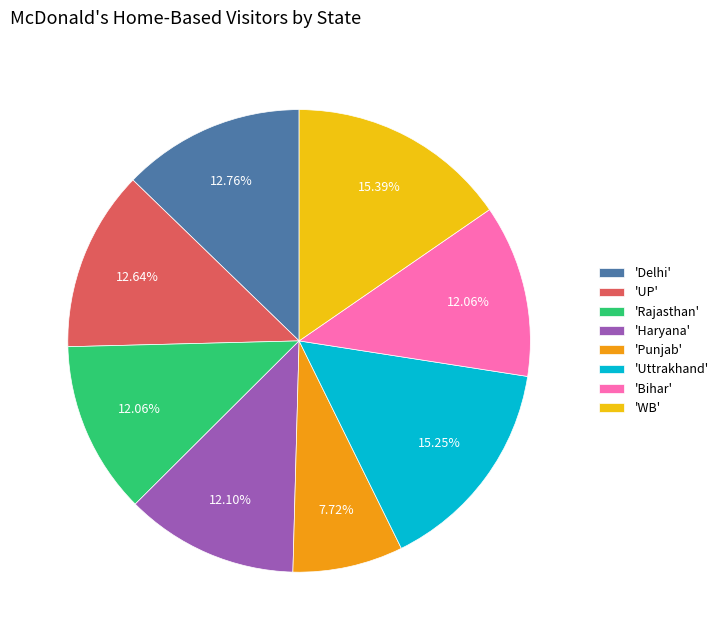

Is there a majority slice in this chart?

No